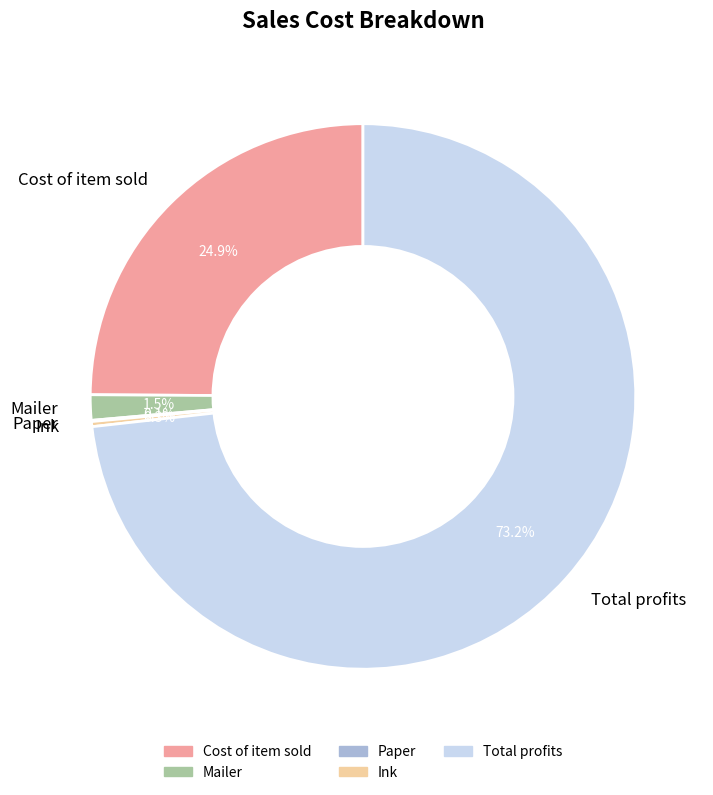

Which category has the biggest portion of the pie?

Total profits